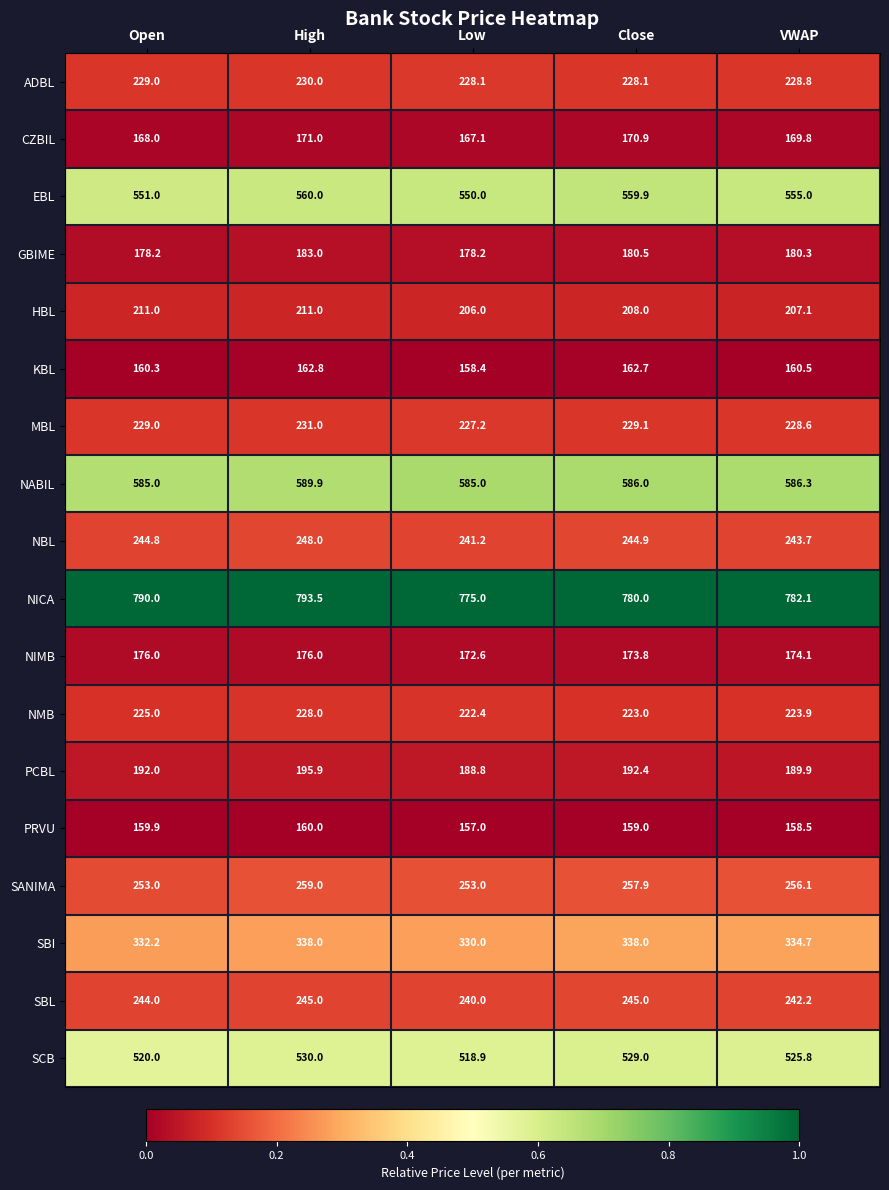

What is the difference between the highest and lowest values at Close?

621.0